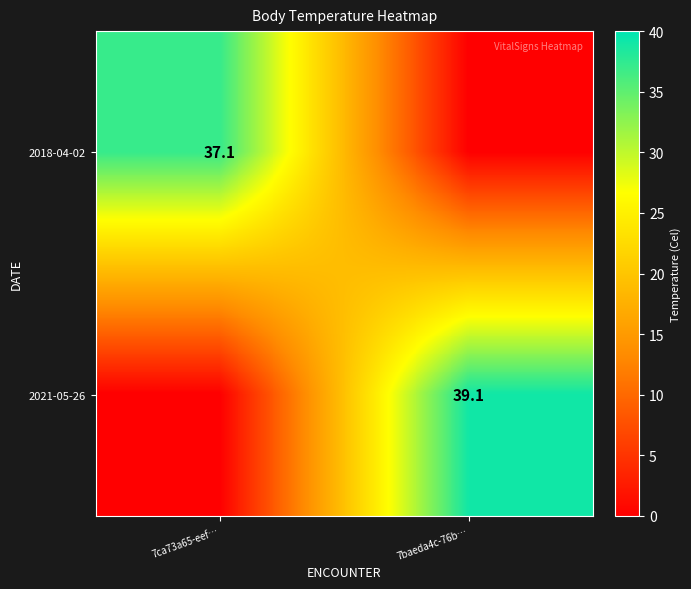

The 2021-05-26 series shows 39.1 at 7baeda4c-76b…. True or false?

True